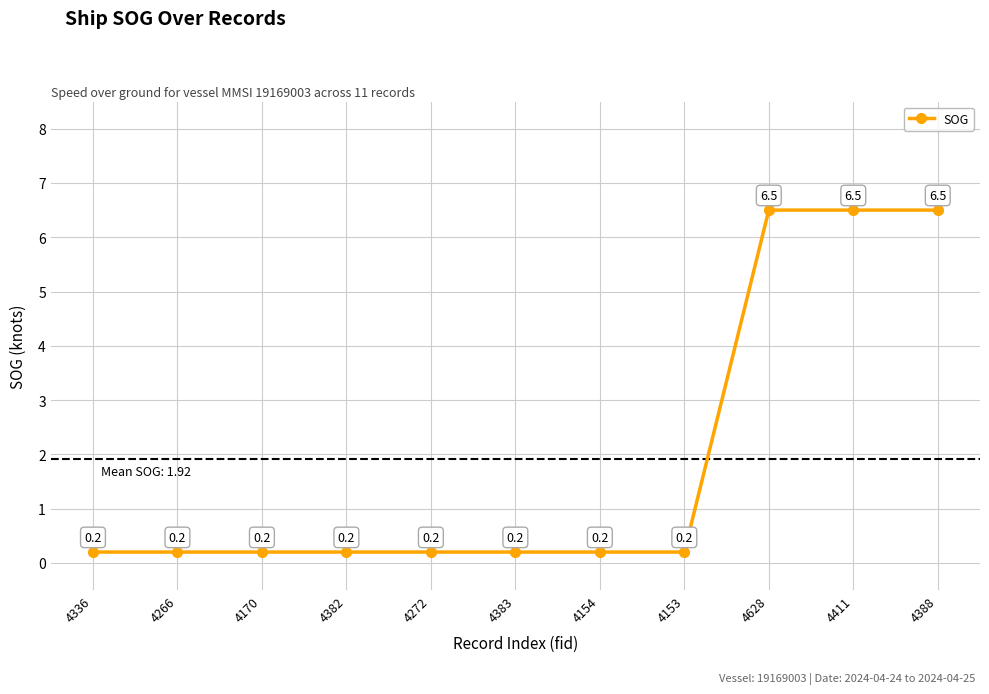

What is the sum of the values at 4382 and 4628?

6.7